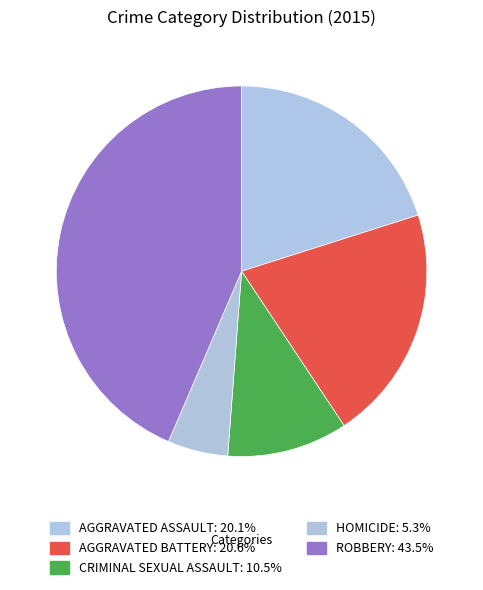

How many slices are in this pie chart?

5